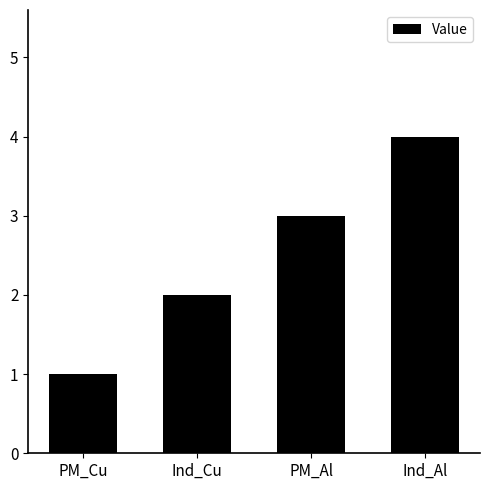

What position from the left is PM_Al?

3